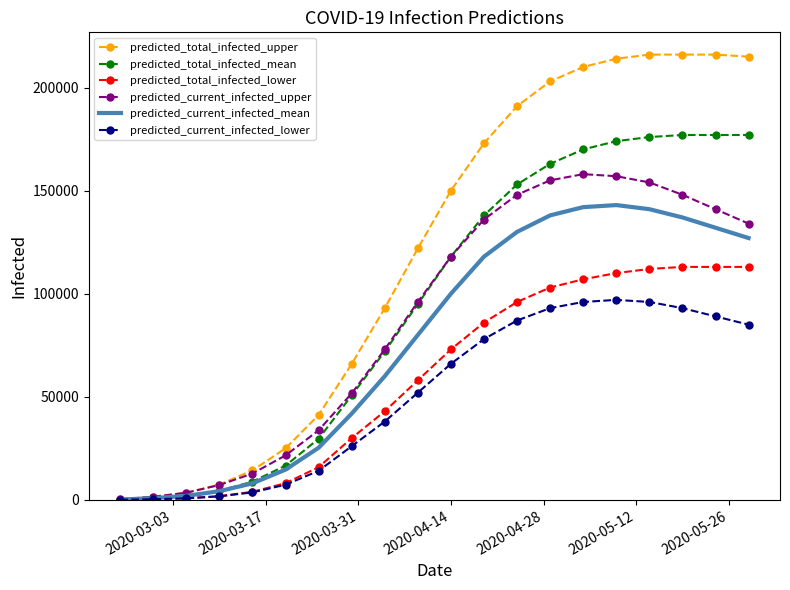

Which series has the largest total across all categories?

predicted_total_infected_upper